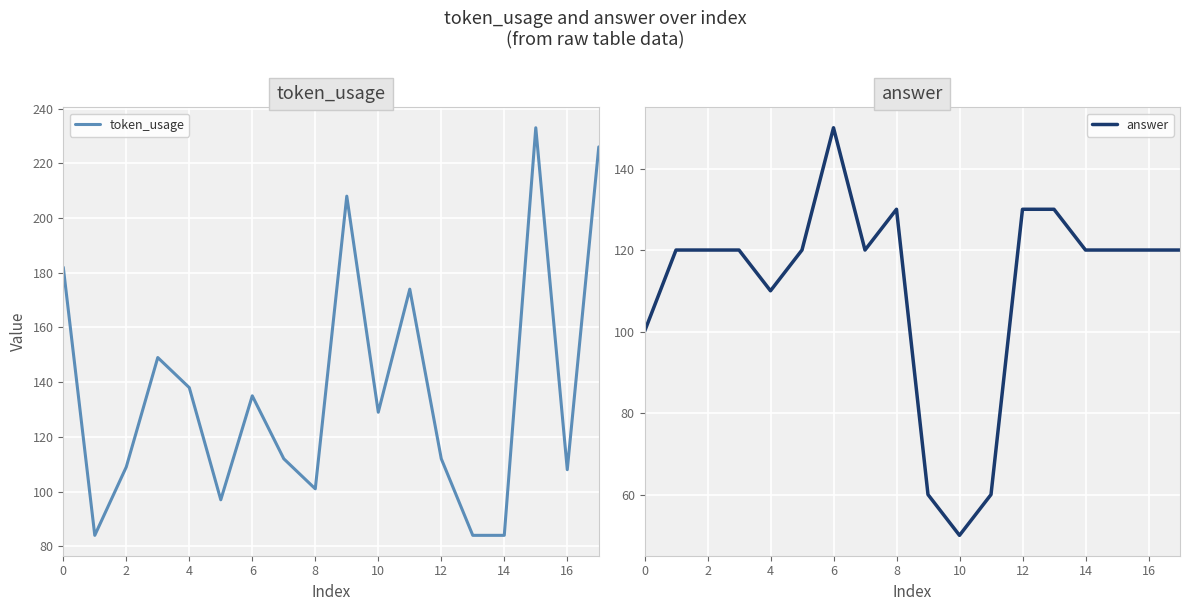

How many interior local valleys does the token_usage series have?

5